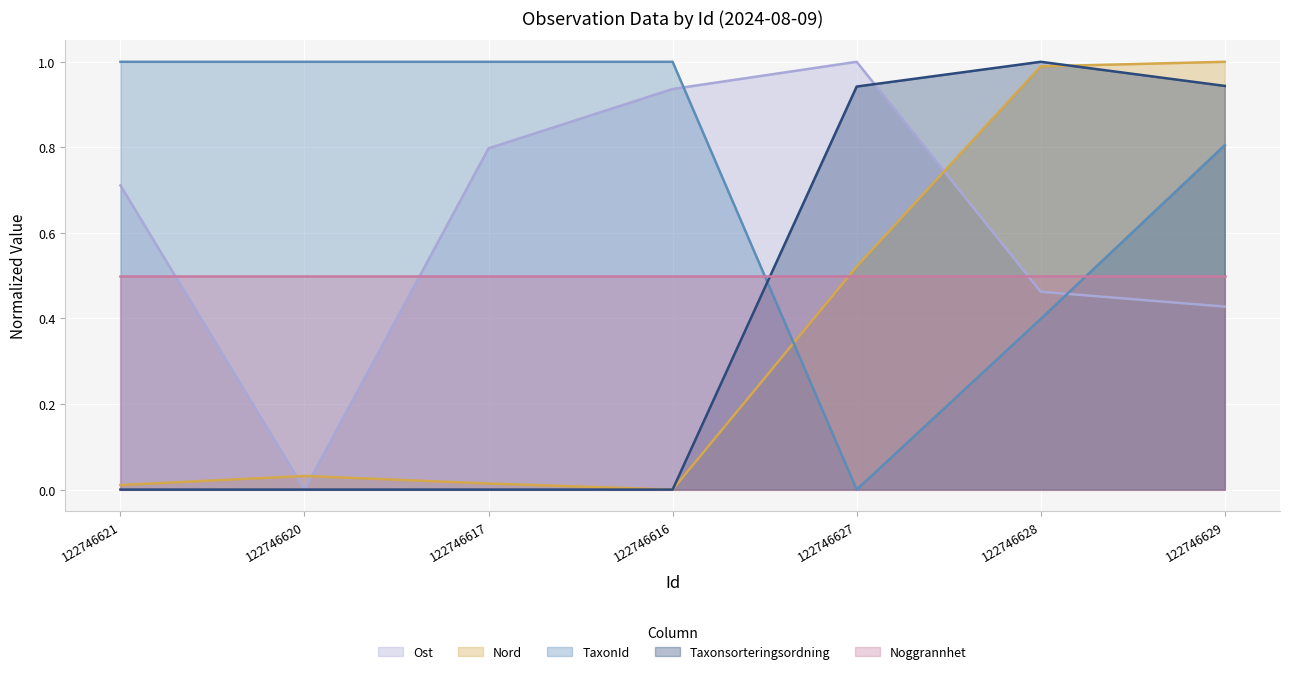

How many categories are shown in the chart?

7